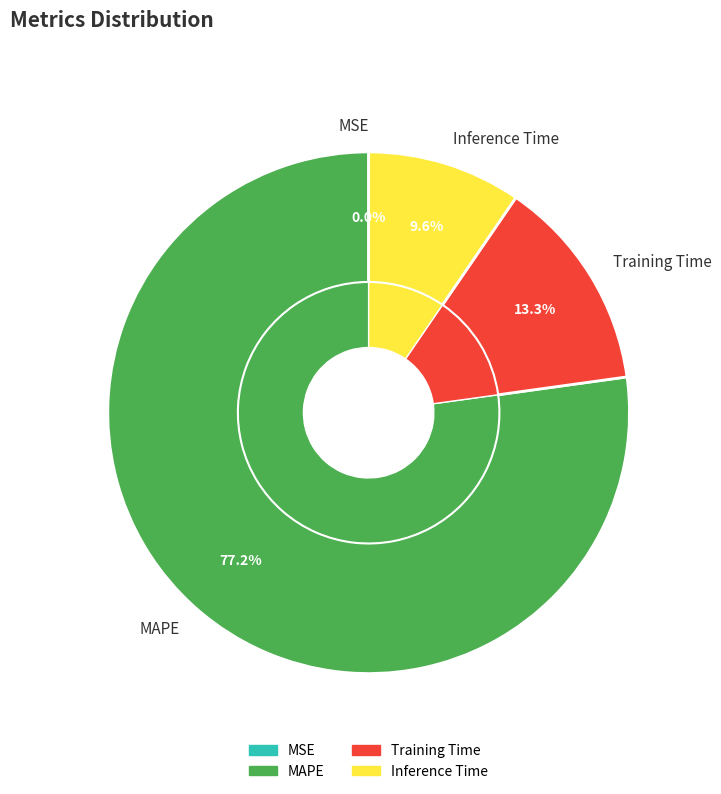

Does MAPE account for over 50% of the chart?

Yes